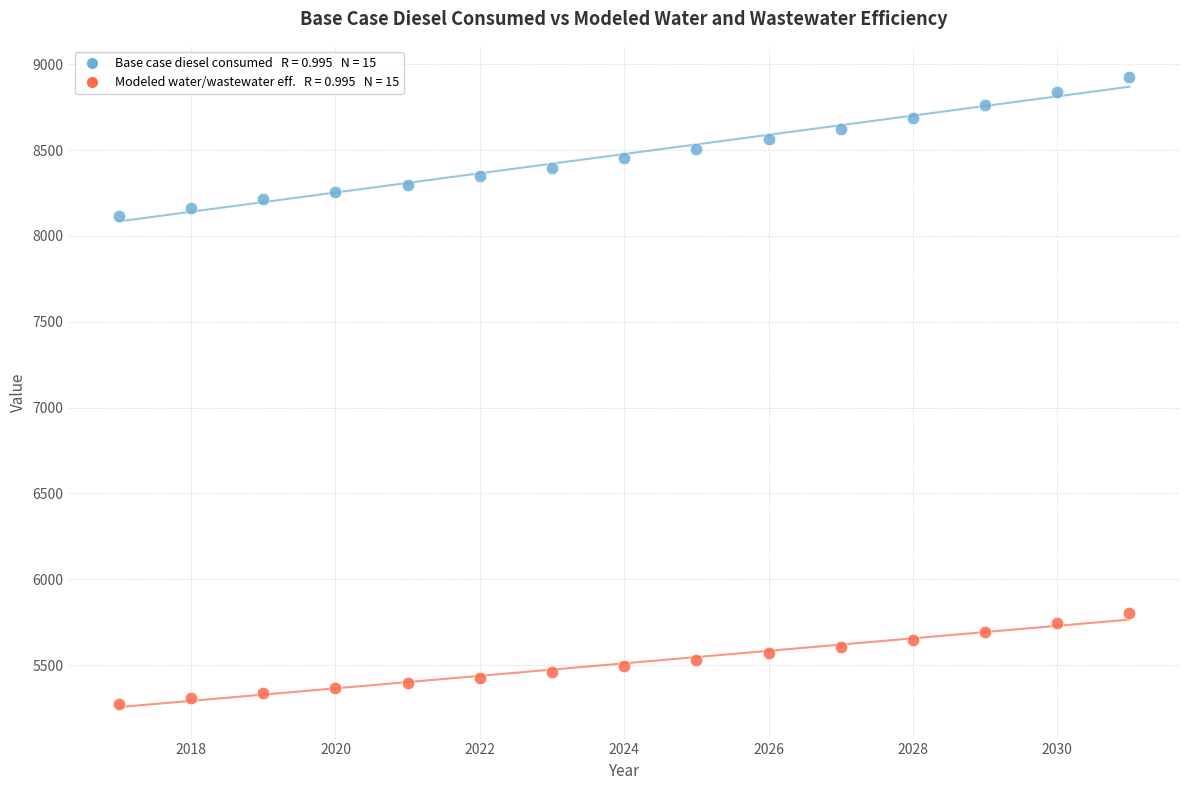

Across all series, what Y value is closest to 7098?

8113.8